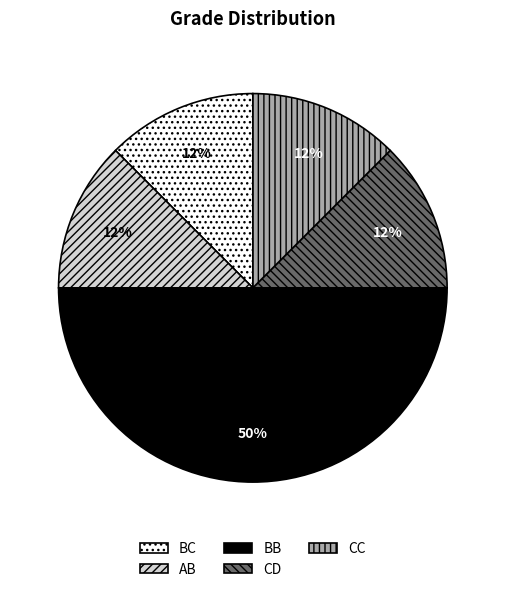

What is the largest slice in the pie chart?

BB